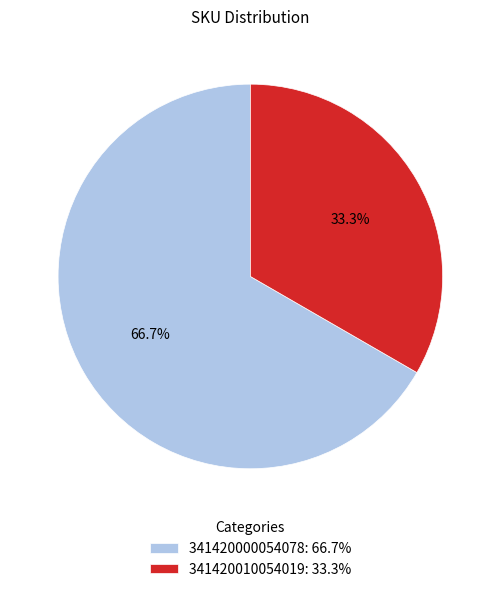

Combined, do 341420000054078 and 341420010054019 account for over 50%?

Yes